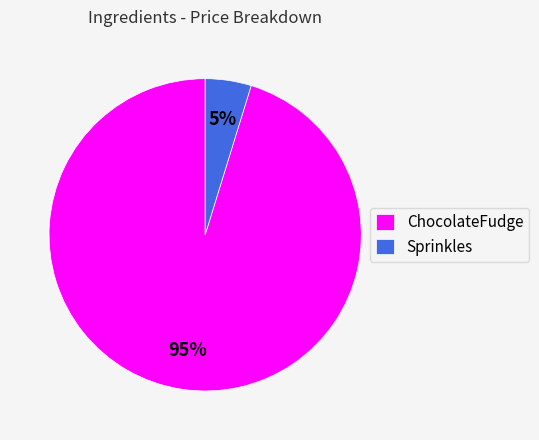

Do ChocolateFudge and Sprinkles together represent more than half of the pie?

Yes